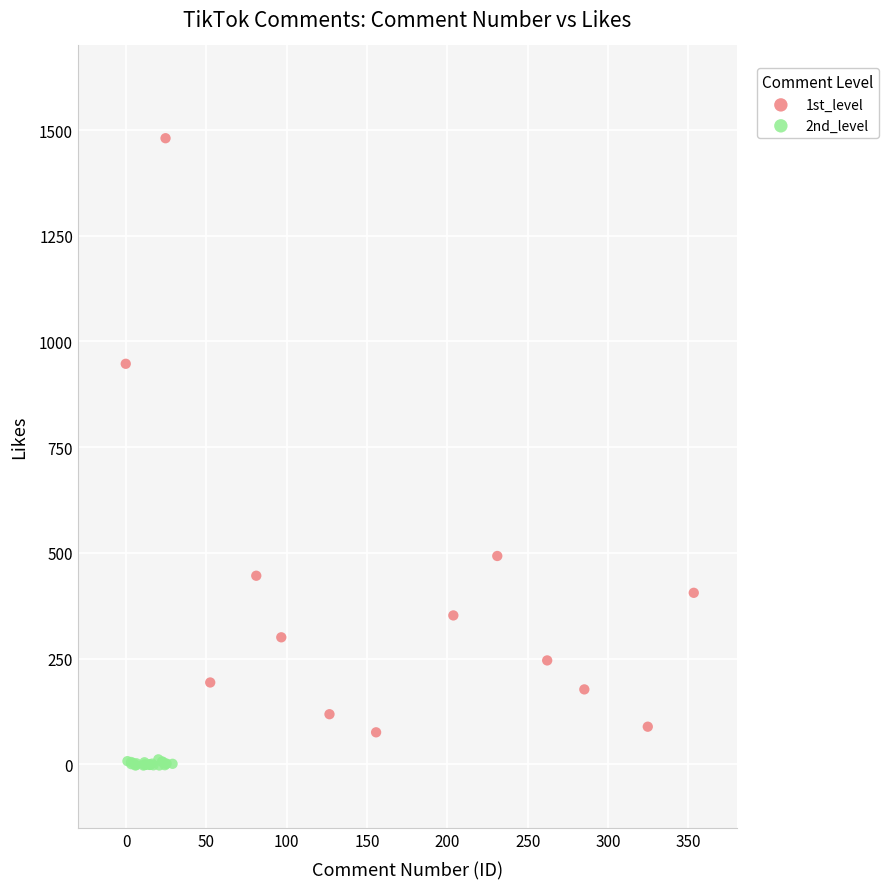

Which series reaches the minimum Y coordinate?

2nd_level